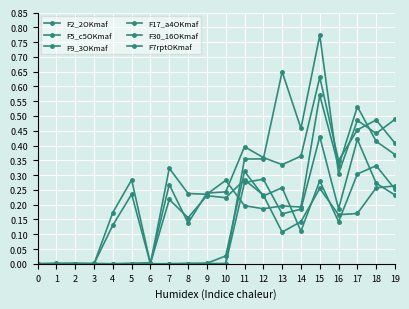

What is the total value across all series at 4?

0.3